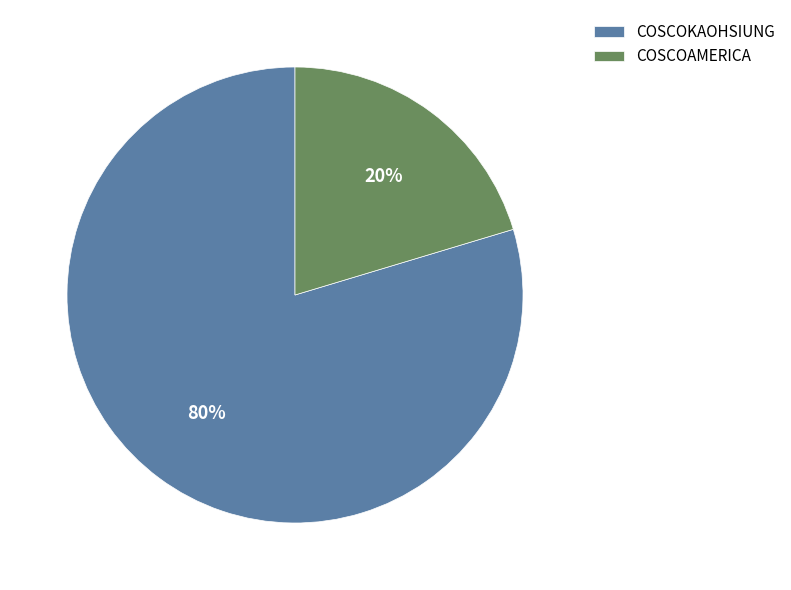

To the nearest percent, what is the combined percentage of COSCOAMERICA and COSCOKAOHSIUNG?

100%